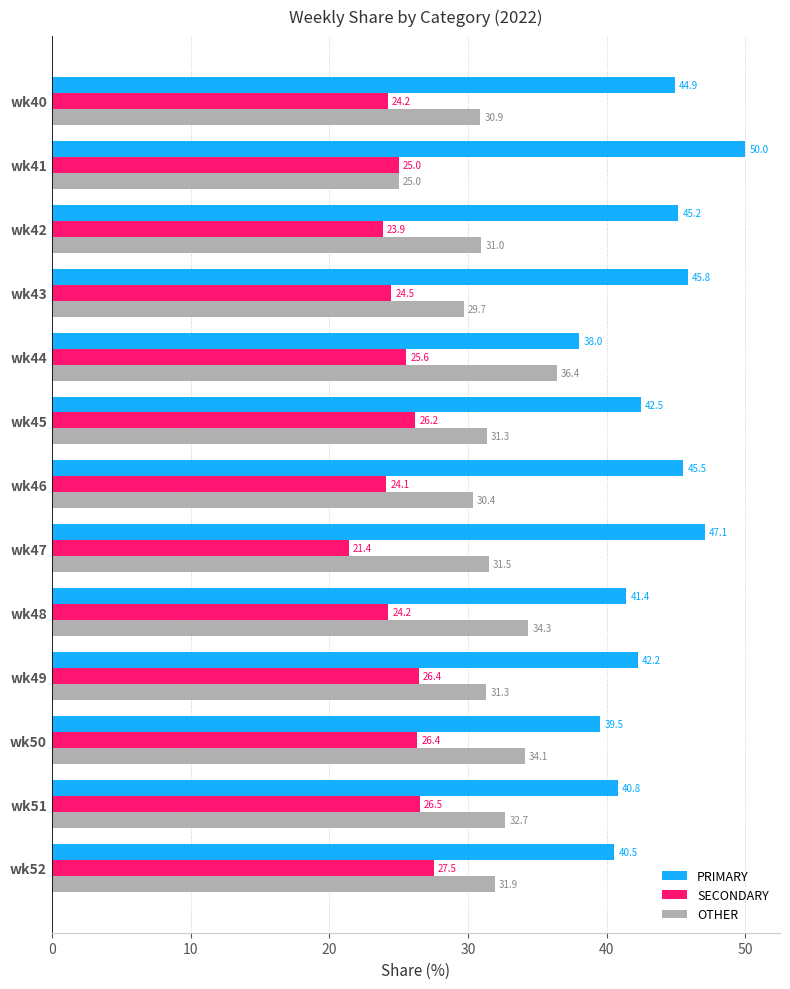

The value of PRIMARY at wk50 is 18.5. True or false?

False